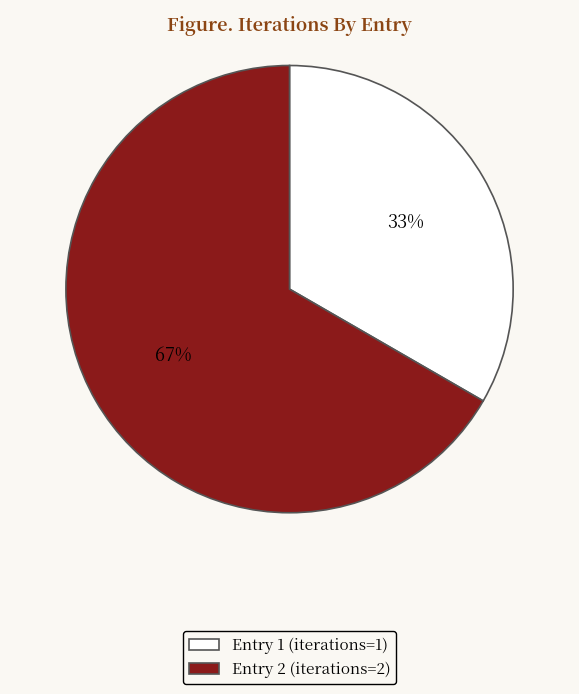

Count the number of slices in the pie.

2